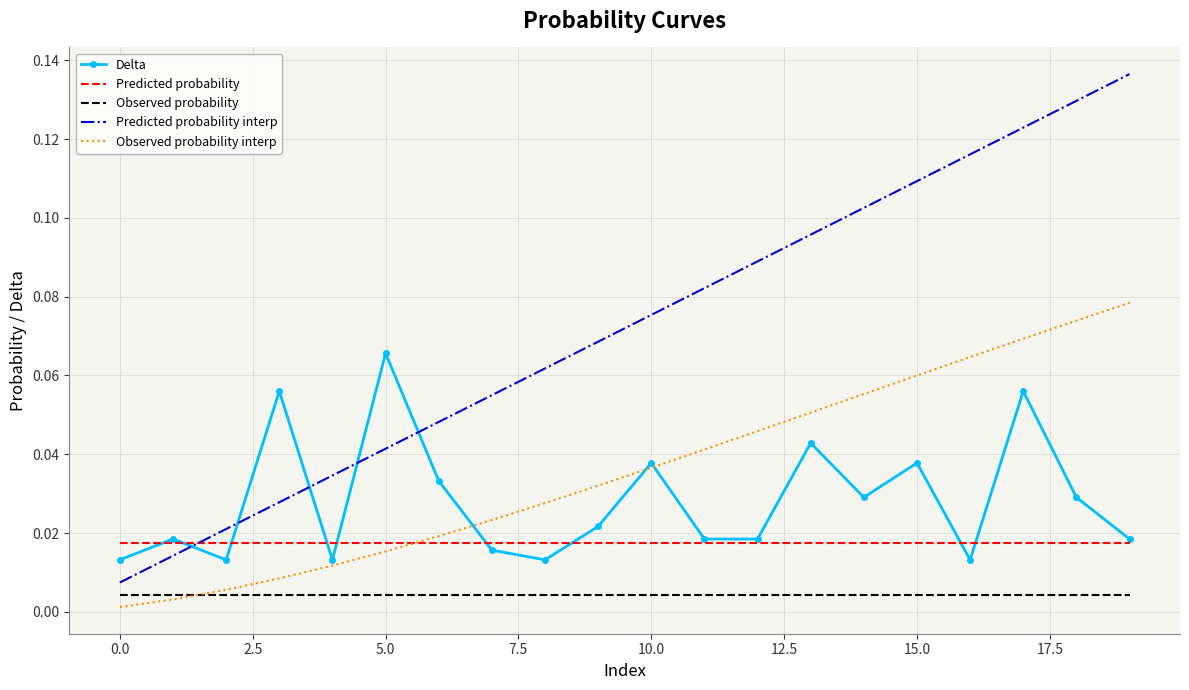

List the series in order of their peak value, highest first.

Predicted probability interp, Observed probability interp, Delta, Predicted probability, Observed probability